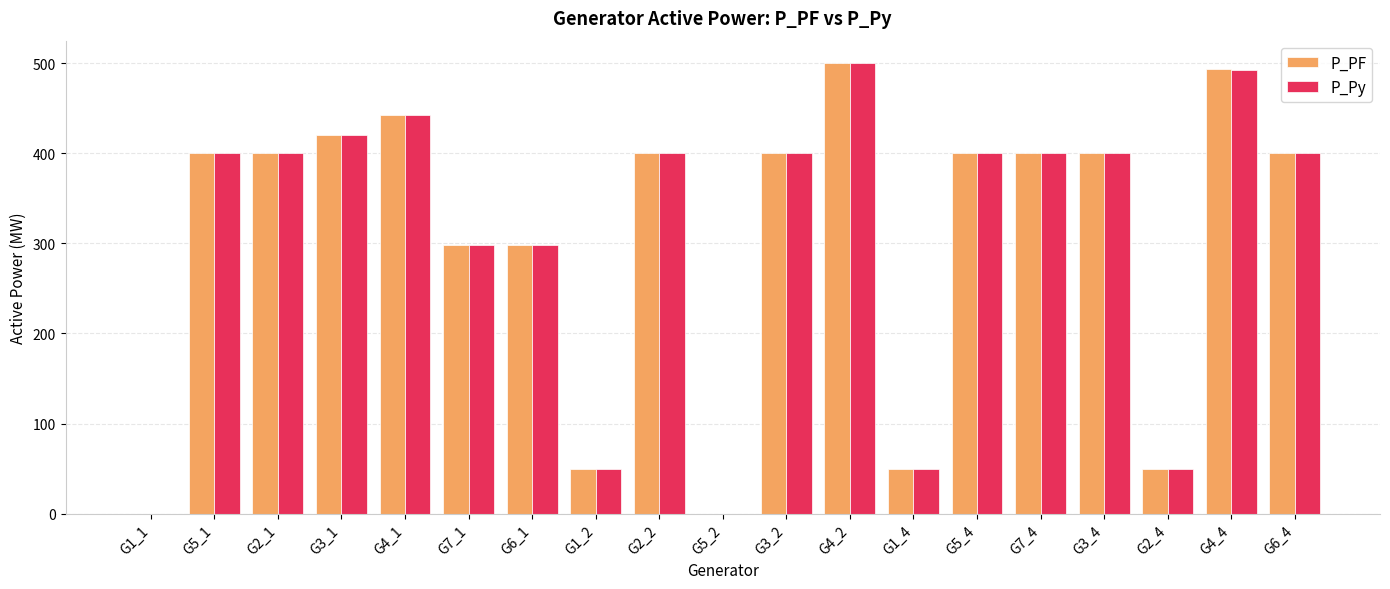

What is the average value of the P_Py series?

305.4